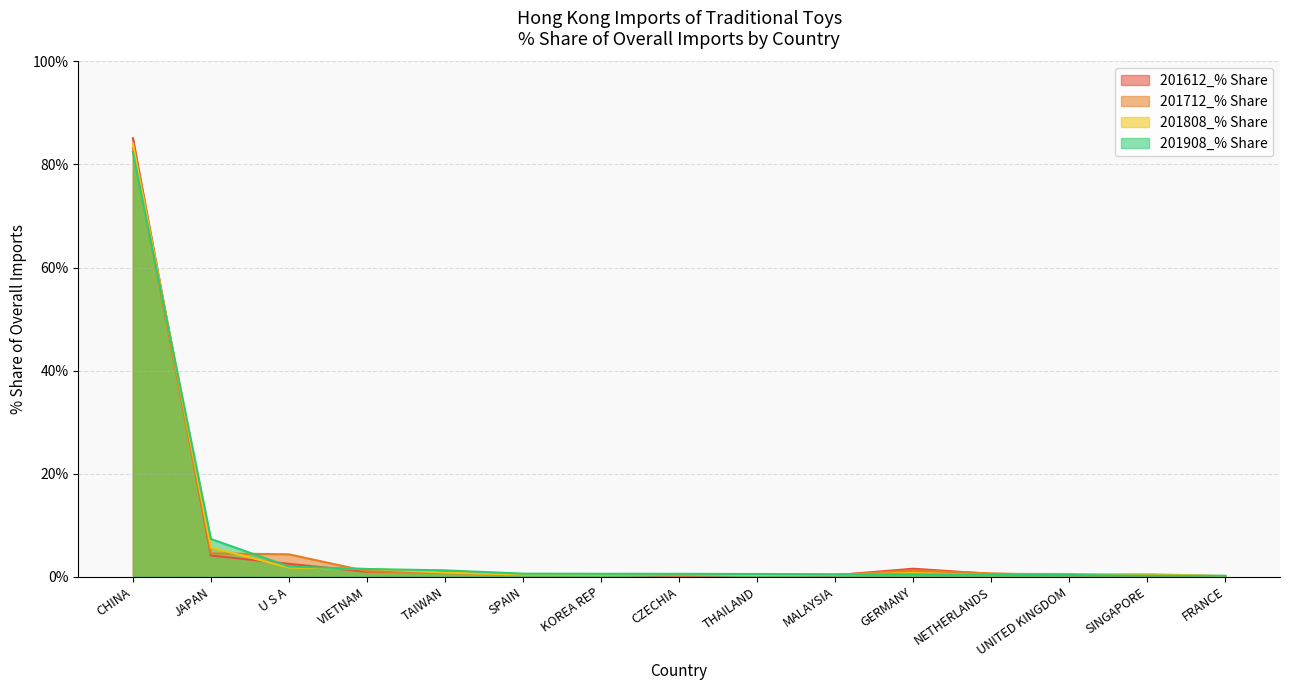

How many times do 201808_% Share and 201712_% Share cross each other?

9